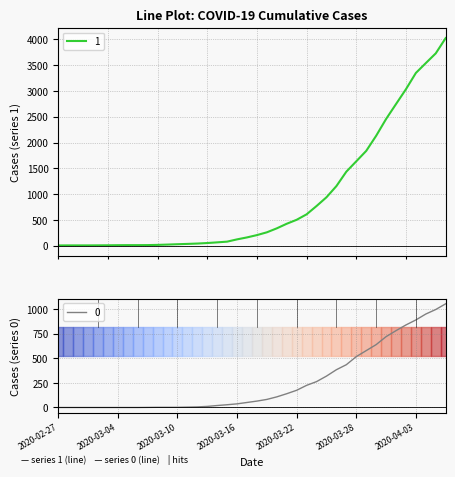

What is the label of the 35th point from the left?

2020-04-01